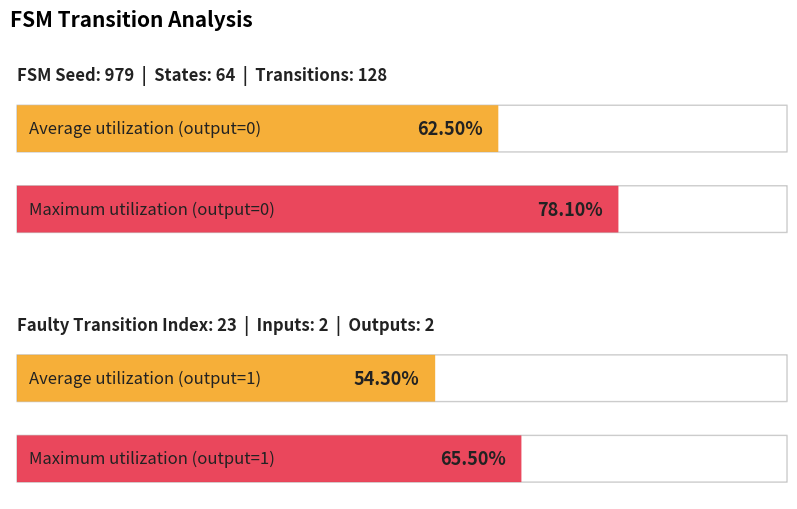

Rank the series by their maximum value, from lowest to highest.

output_symbol=1 (transitions), output_symbol=0 (transitions)